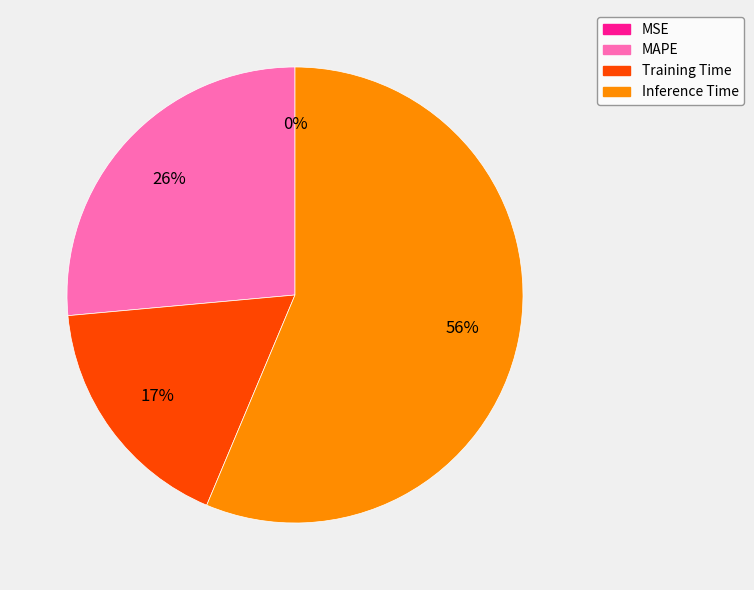

To the nearest percent, what is the average slice percentage?

25%